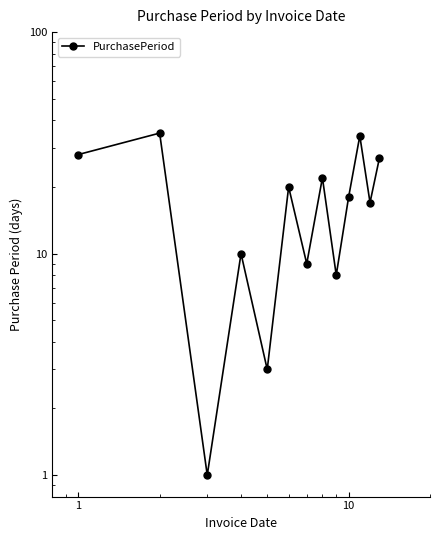

What is the sum of all values?

232